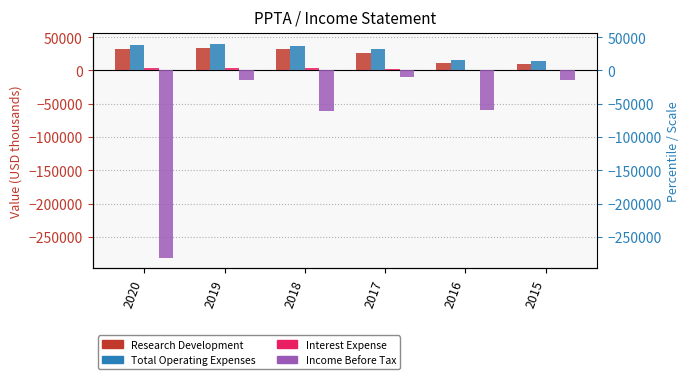

At which label is Total Operating Expenses closest to 27300?

2017